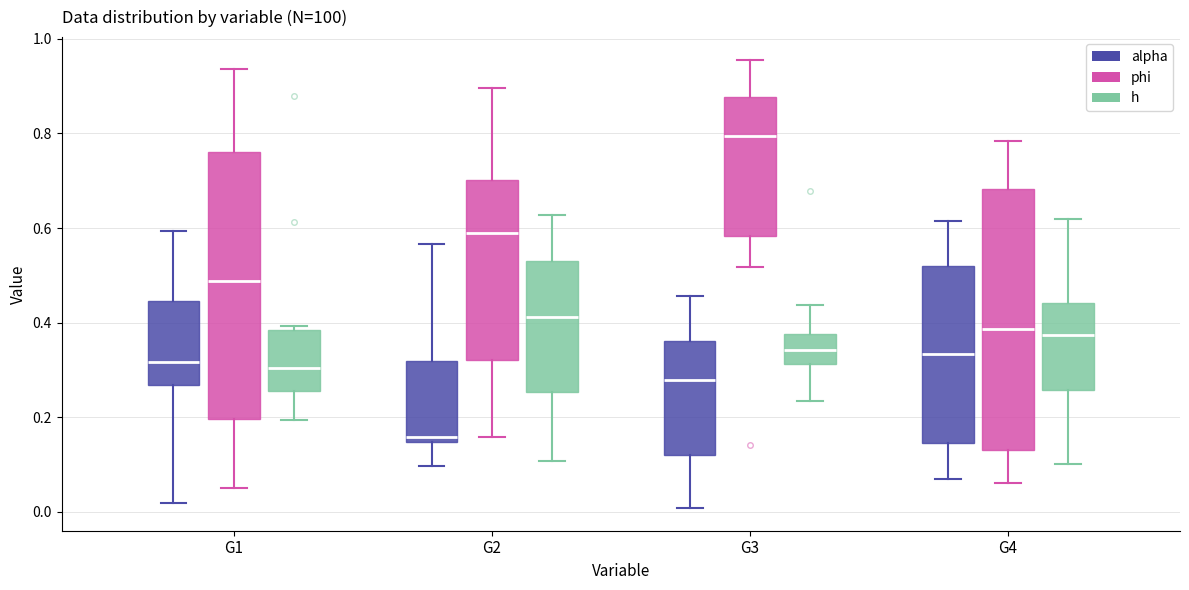

Reading left to right, transcribe this box plot: for each box, give where its median line is, the range the box spans, and where its two whiskers end, as read against the y-axis. The values are not printed on the chart, so give them approximately, as read against the axis.

G1 (alpha): median 0.32, box 0.26 to 0.44, whiskers 0.02 to 0.60
G1 (phi): median 0.48, box 0.20 to 0.76, whiskers 0.04 to 0.94
G1 (h): median 0.30, box 0.26 to 0.38, whiskers 0.20 to 0.40
G2 (alpha): median 0.16, box 0.14 to 0.32, whiskers 0.10 to 0.56
G2 (phi): median 0.58, box 0.32 to 0.70, whiskers 0.16 to 0.90
G2 (h): median 0.42, box 0.26 to 0.52, whiskers 0.10 to 0.62
G3 (alpha): median 0.28, box 0.12 to 0.36, whiskers 0.00 to 0.46
G3 (phi): median 0.80, box 0.58 to 0.88, whiskers 0.52 to 0.96
G3 (h): median 0.34, box 0.32 to 0.38, whiskers 0.24 to 0.44
G4 (alpha): median 0.34, box 0.14 to 0.52, whiskers 0.06 to 0.62
G4 (phi): median 0.38, box 0.12 to 0.68, whiskers 0.06 to 0.78
G4 (h): median 0.38, box 0.26 to 0.44, whiskers 0.10 to 0.62